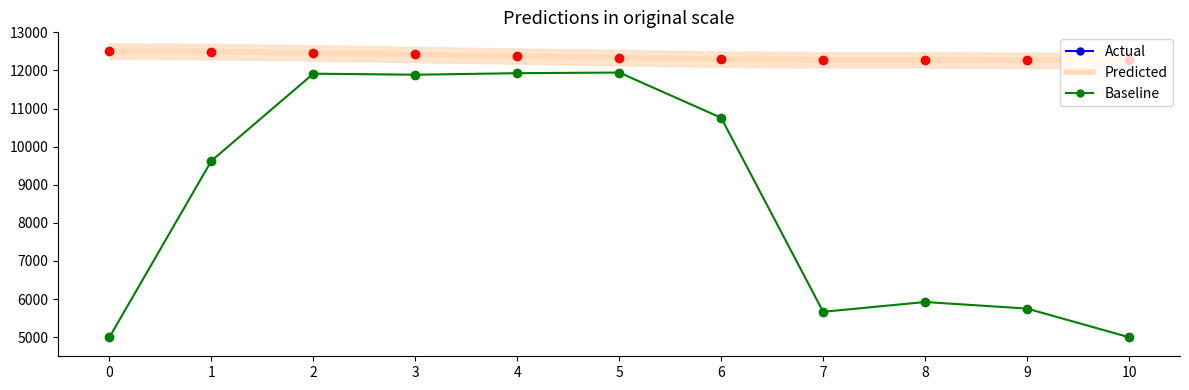

Does the chart have visible grid lines?

No